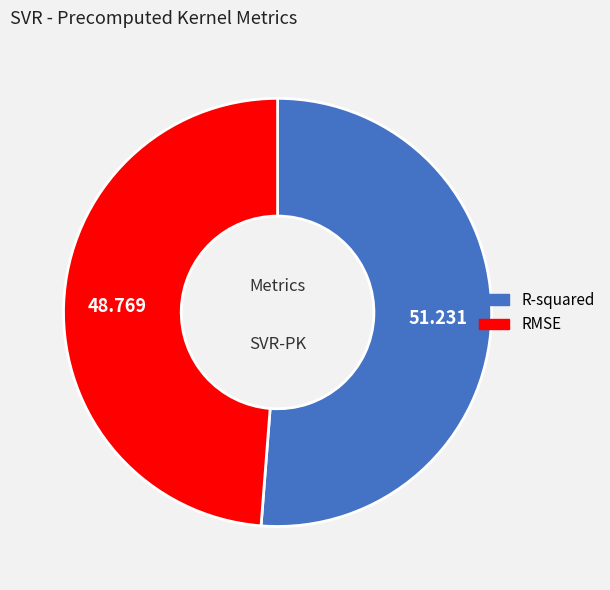

Rank the categories by value from highest to lowest.

R-squared, RMSE